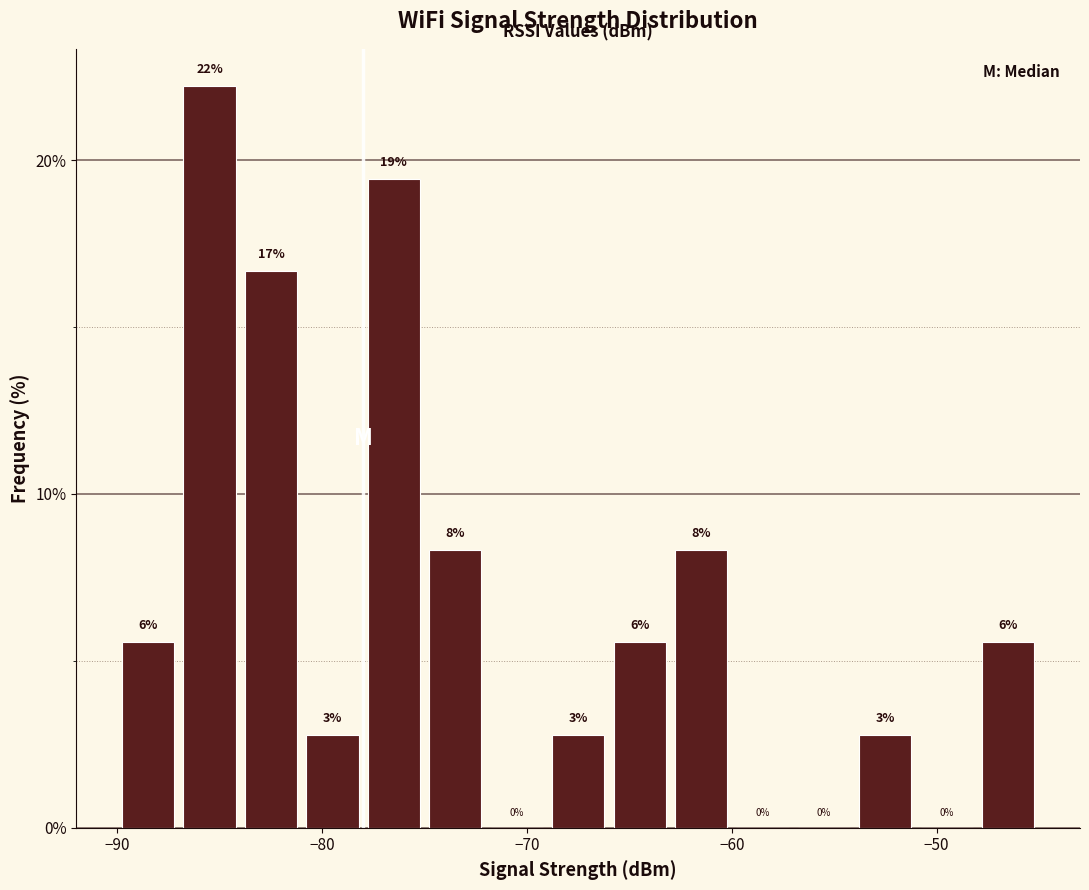

Around what value on the x-axis is the tallest bar? Give the approximate position of its centre, as read against the axis.

-85